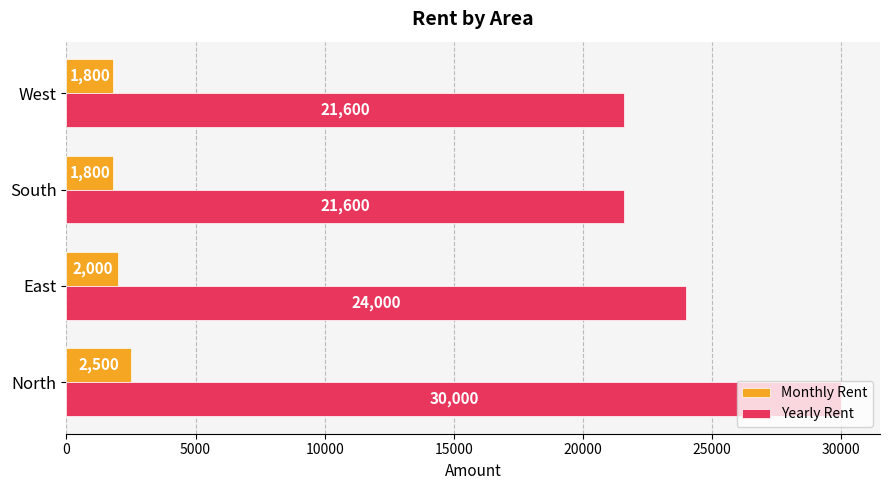

What is the greatest value displayed?

30000